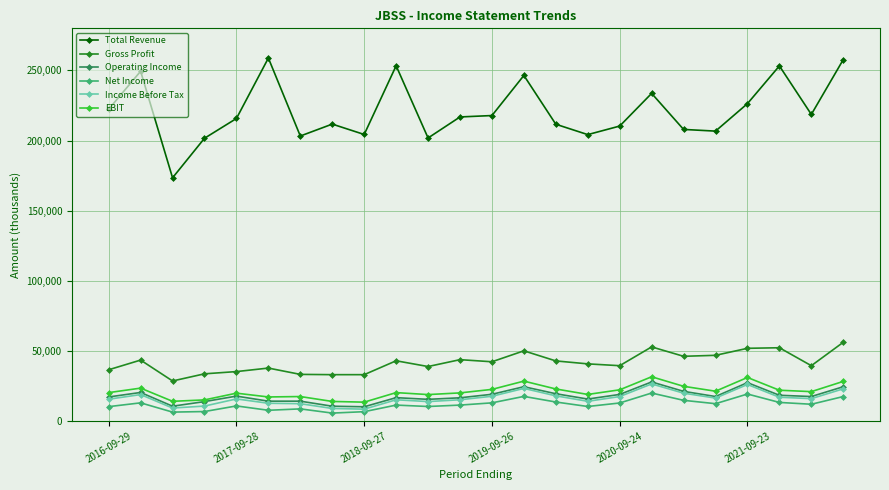

True or false: Total Revenue and Income Before Tax intersect in this chart.

False